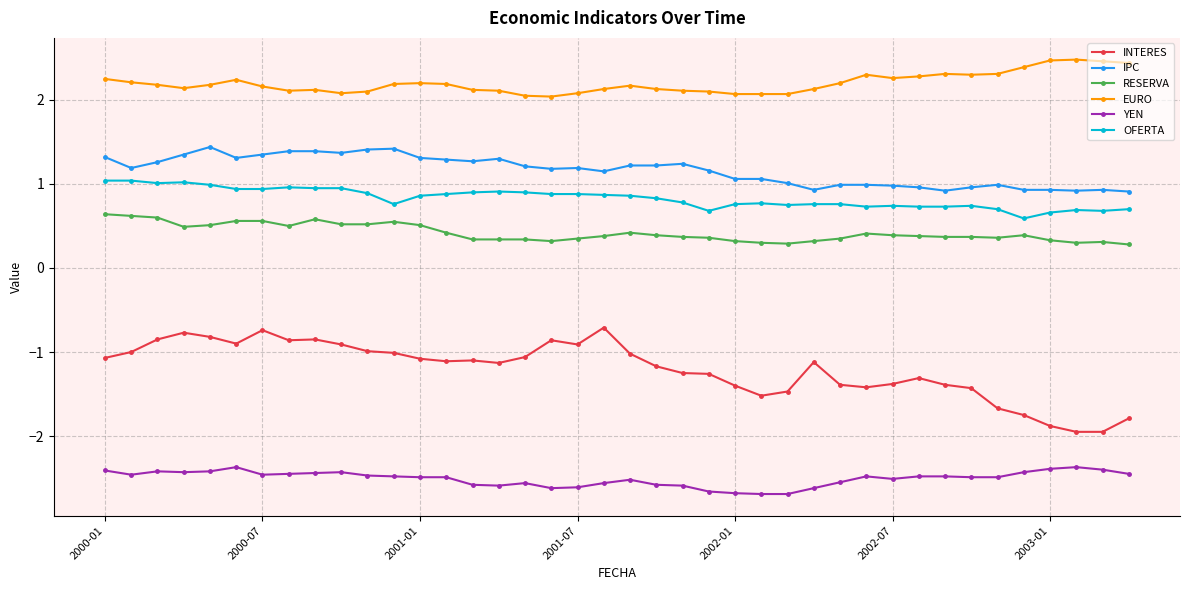

Rank the series by their maximum value, from lowest to highest.

YEN, INTERES, RESERVA, OFERTA, IPC, EURO